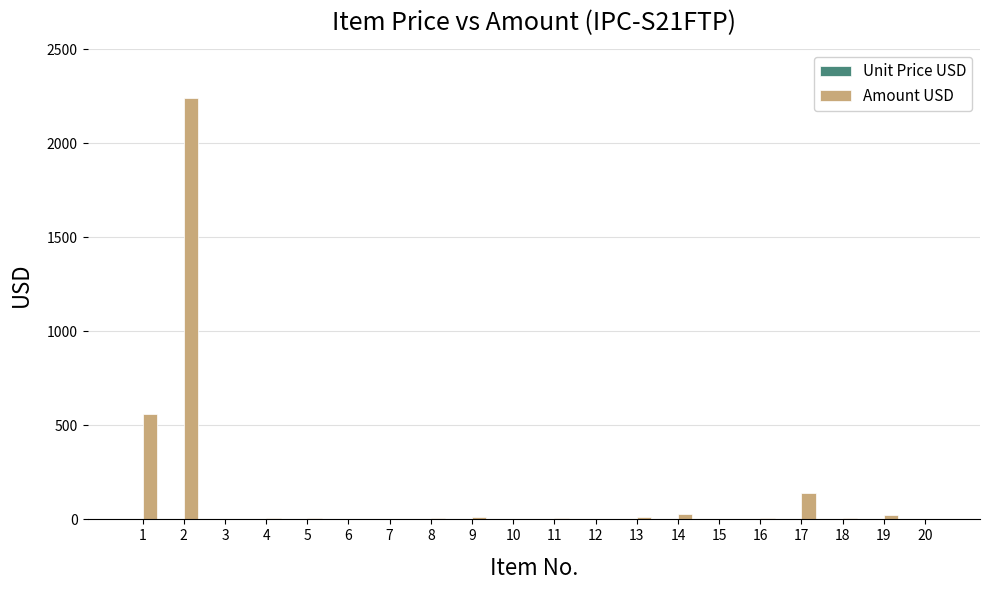

What is the maximum value shown in the chart?

2239.8